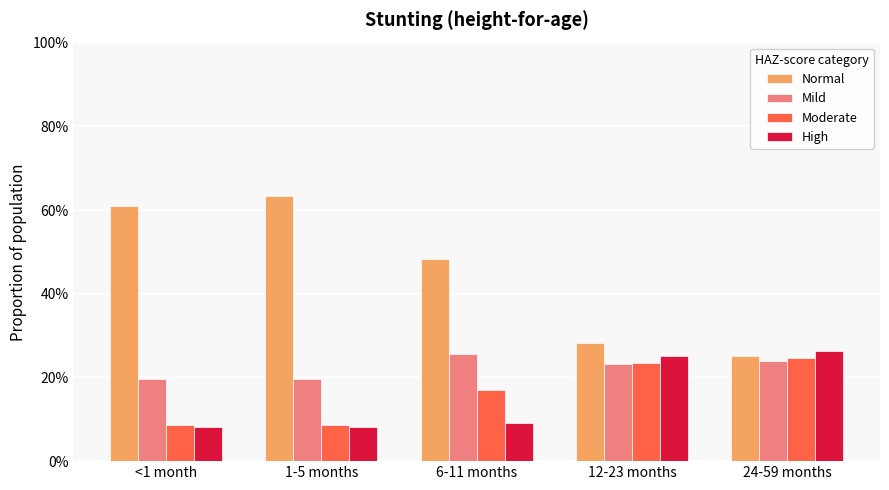

True or false: Normal has a value of 0.6 at 1-5 months.

True